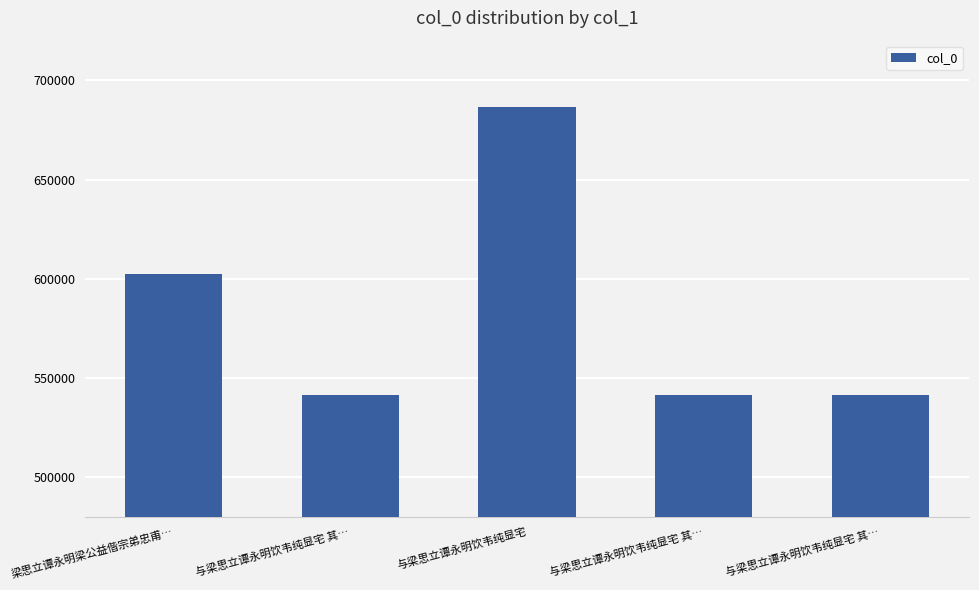

What is the difference between the maximum and minimum values?

144934